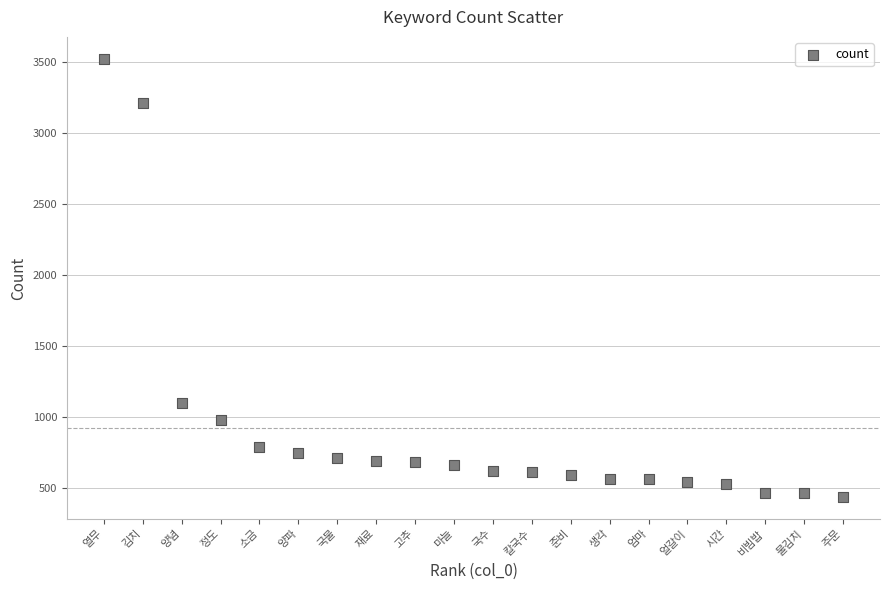

What Y value in the scatter plot is closest to 1980?

1103